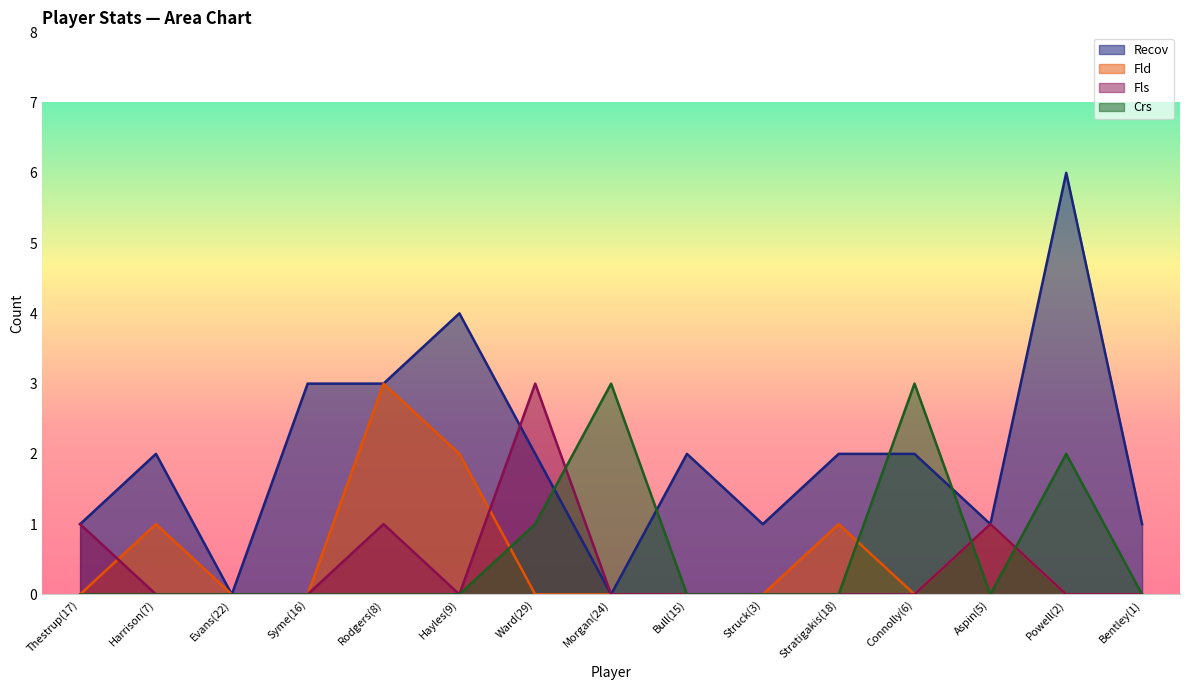

Reading left to right, extract all data points from this chart.

Recov: Thestrup(17)=1	Harrison(7)=2	Evans(22)=0	Syme(16)=3	Rodgers(8)=3	Hayles(9)=4	Ward(29)=2	Morgan(24)=0	Bull(15)=2	Struck(3)=1	Stratigakis(18)=2	Connolly(6)=2	Aspin(5)=1	Powell(2)=6	Bentley(1)=1
Fld: Thestrup(17)=0	Harrison(7)=1	Evans(22)=0	Syme(16)=0	Rodgers(8)=3	Hayles(9)=2	Ward(29)=0	Morgan(24)=0	Bull(15)=0	Struck(3)=0	Stratigakis(18)=1	Connolly(6)=0	Aspin(5)=1	Powell(2)=0	Bentley(1)=0
Fls: Thestrup(17)=1	Harrison(7)=0	Evans(22)=0	Syme(16)=0	Rodgers(8)=1	Hayles(9)=0	Ward(29)=3	Morgan(24)=0	Bull(15)=0	Struck(3)=0	Stratigakis(18)=0	Connolly(6)=0	Aspin(5)=1	Powell(2)=0	Bentley(1)=0
Crs: Thestrup(17)=0	Harrison(7)=0	Evans(22)=0	Syme(16)=0	Rodgers(8)=0	Hayles(9)=0	Ward(29)=1	Morgan(24)=3	Bull(15)=0	Struck(3)=0	Stratigakis(18)=0	Connolly(6)=3	Aspin(5)=0	Powell(2)=2	Bentley(1)=0